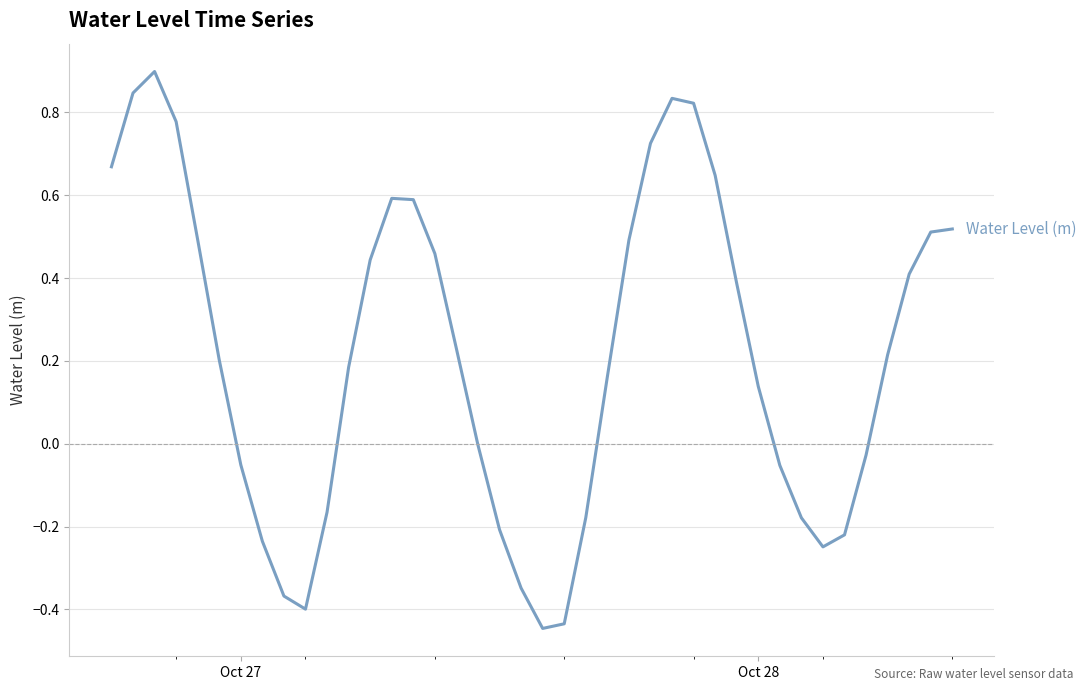

How many distinct data groups are displayed?

1